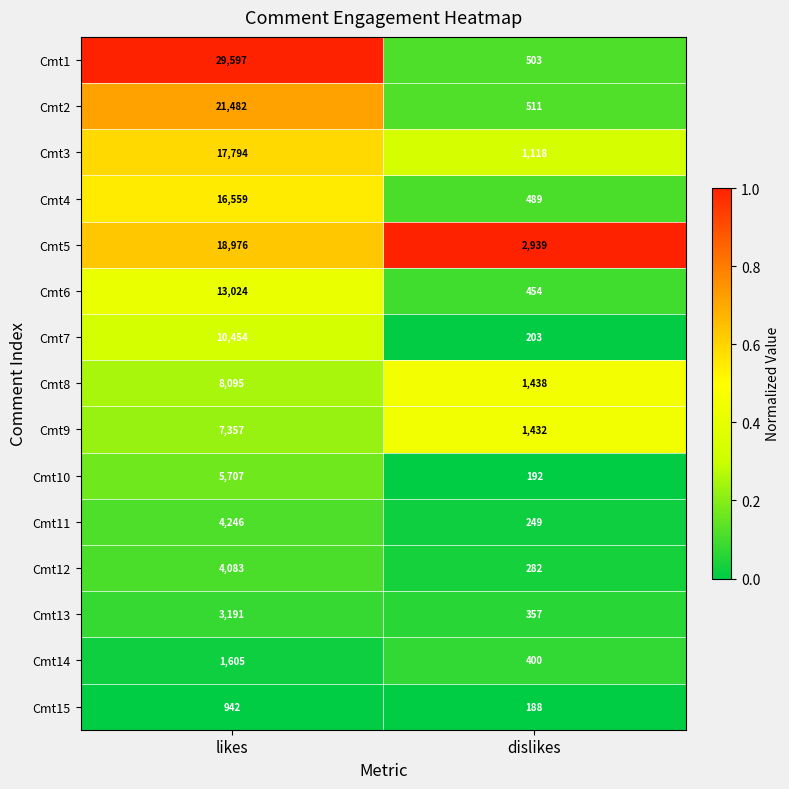

What is the difference between the maximum and minimum values in the Cmt12 series?

3801